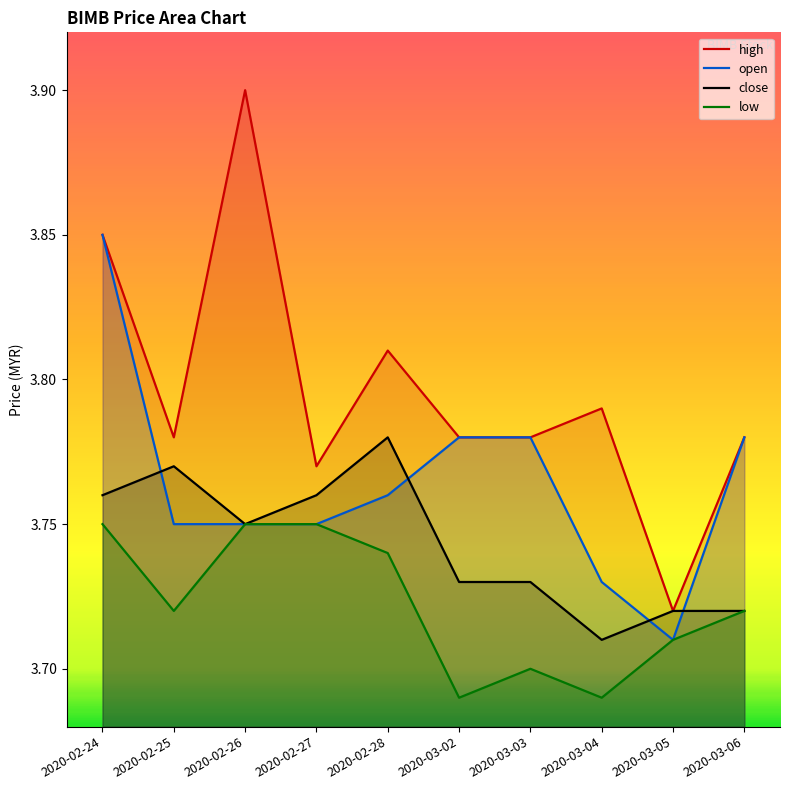

At which category is the sum across all series the highest?

2020-02-24